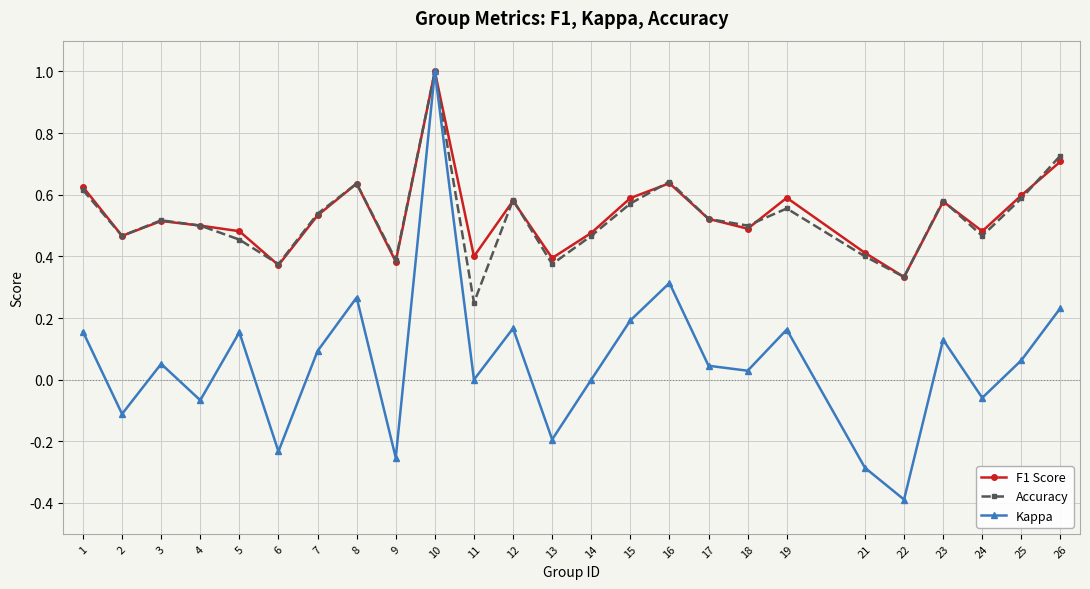

The value of Accuracy at 14 is 0.5. True or false?

True